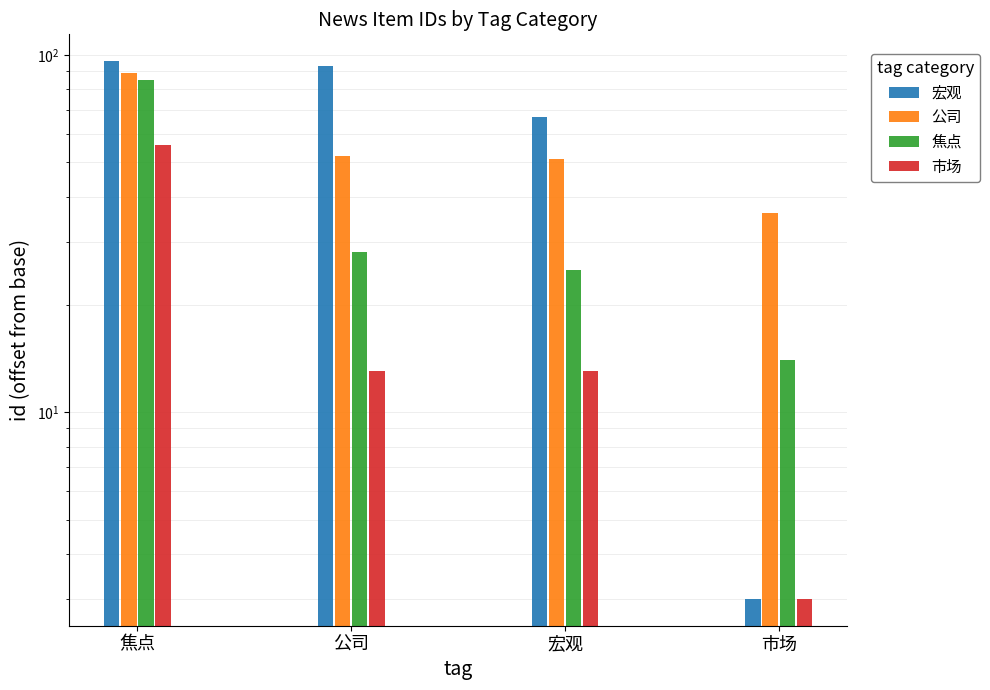

Which label corresponds to the smallest value in the chart?

市场